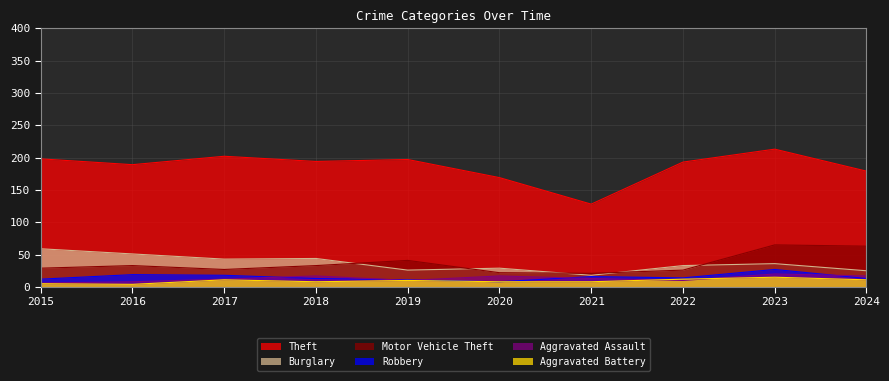

Reading left to right, what are all the values shown in this chart?

Theft: 2015=198	2016=189	2017=202	2018=194	2019=197	2020=169	2021=128	2022=193	2023=213	2024=179
Burglary: 2015=59	2016=51	2017=43	2018=44	2019=26	2020=29	2021=18	2022=33	2023=36	2024=25
Motor Vehicle Theft: 2015=29	2016=33	2017=27	2018=33	2019=41	2020=22	2021=21	2022=26	2023=65	2024=63
Robbery: 2015=12	2016=19	2017=18	2018=13	2019=11	2020=8	2021=16	2022=14	2023=27	2024=13
Aggravated Assault: 2015=6	2016=8	2017=12	2018=17	2019=10	2020=17	2021=13	2022=10	2023=20	2024=17
Aggravated Battery: 2015=5	2016=4	2017=11	2018=8	2019=10	2020=8	2021=8	2022=12	2023=15	2024=11